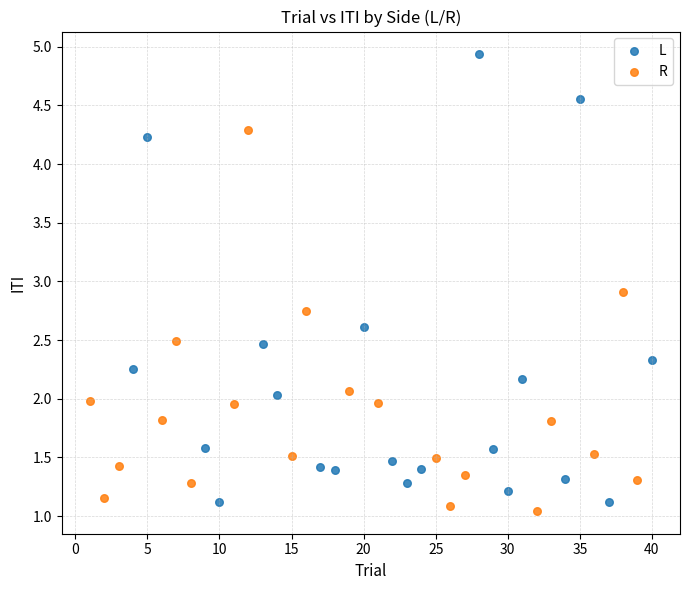

Which series has the widest spread of Y values?

L